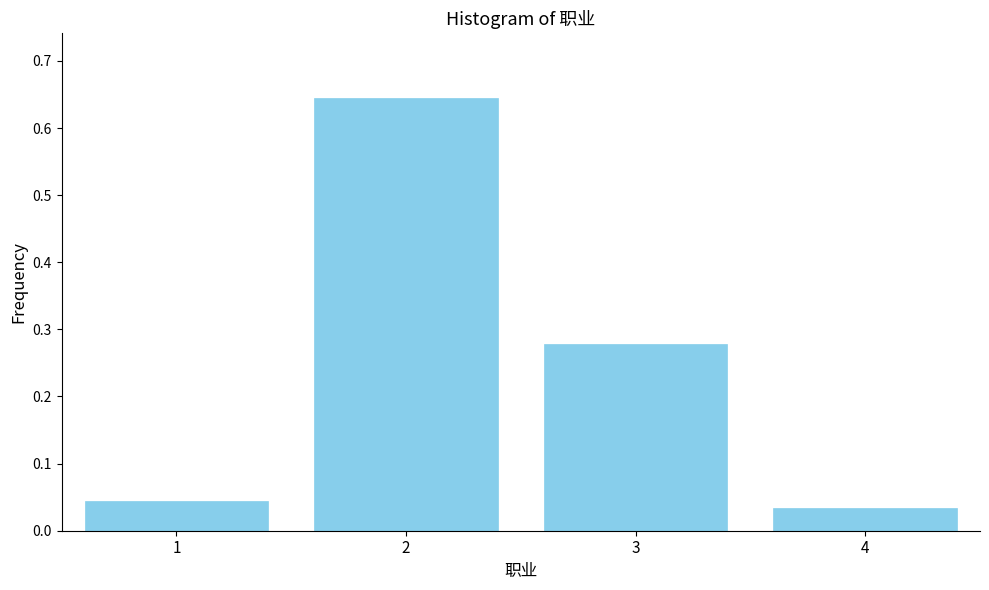

Between 3 and 1, which is larger?

3